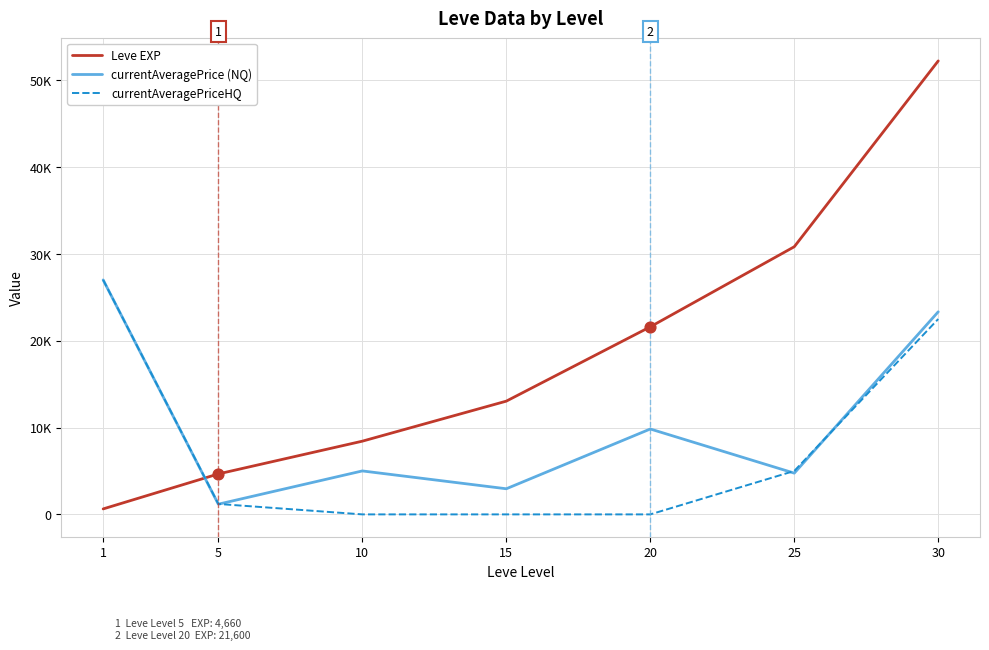

At how many categories does at least one series exceed 20736?

4